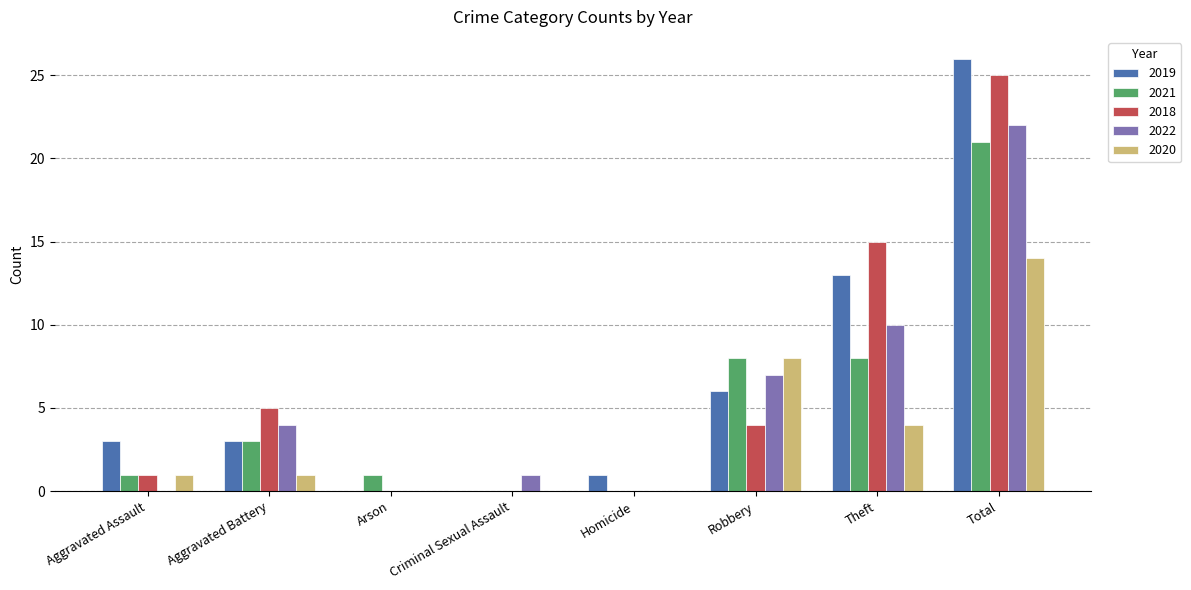

What is the sum of all 2021 values?

42